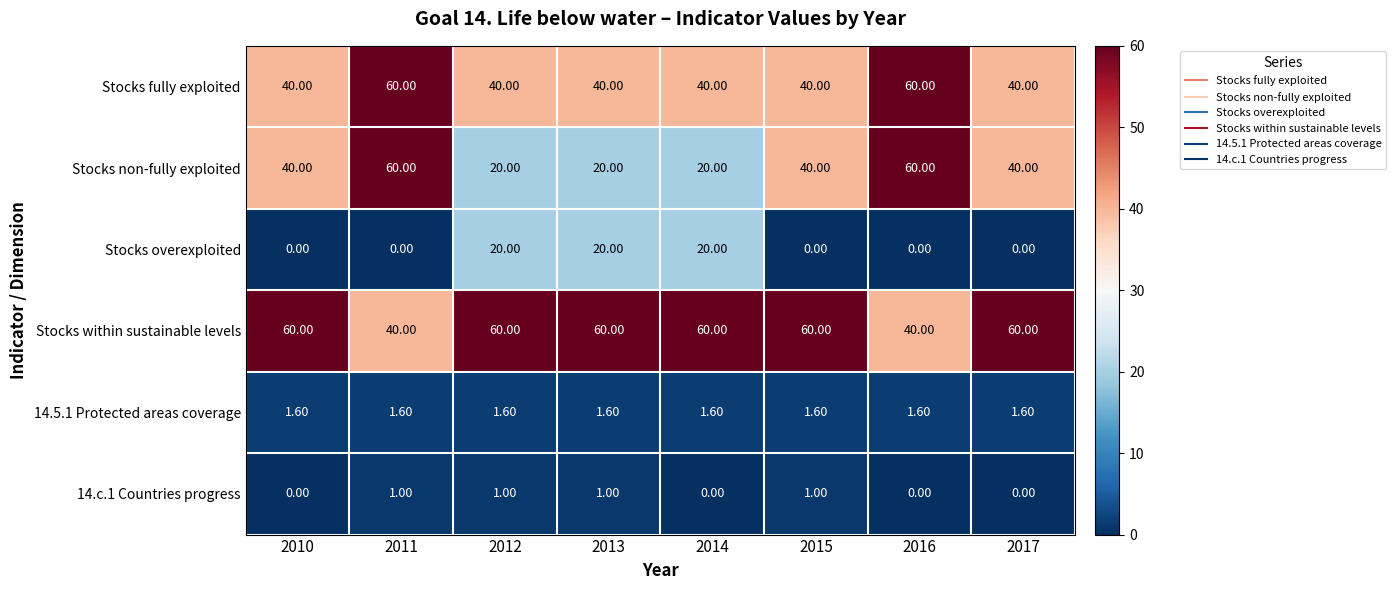

Between 2011 and 2016, which series saw the biggest shift?

14.c.1 Countries progress